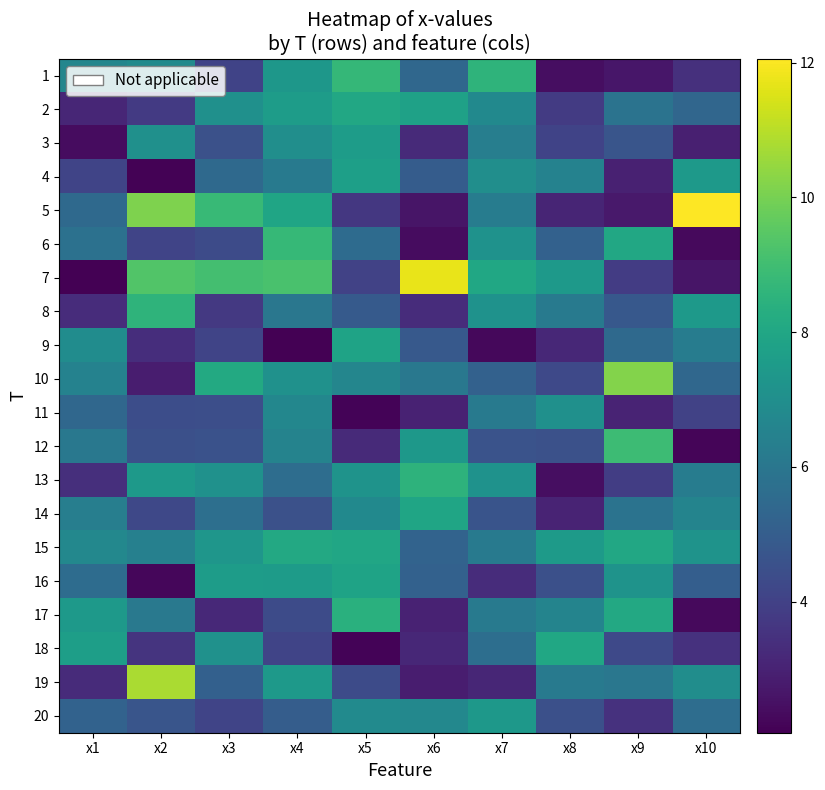

What is the total value across all series at x6?

105.4